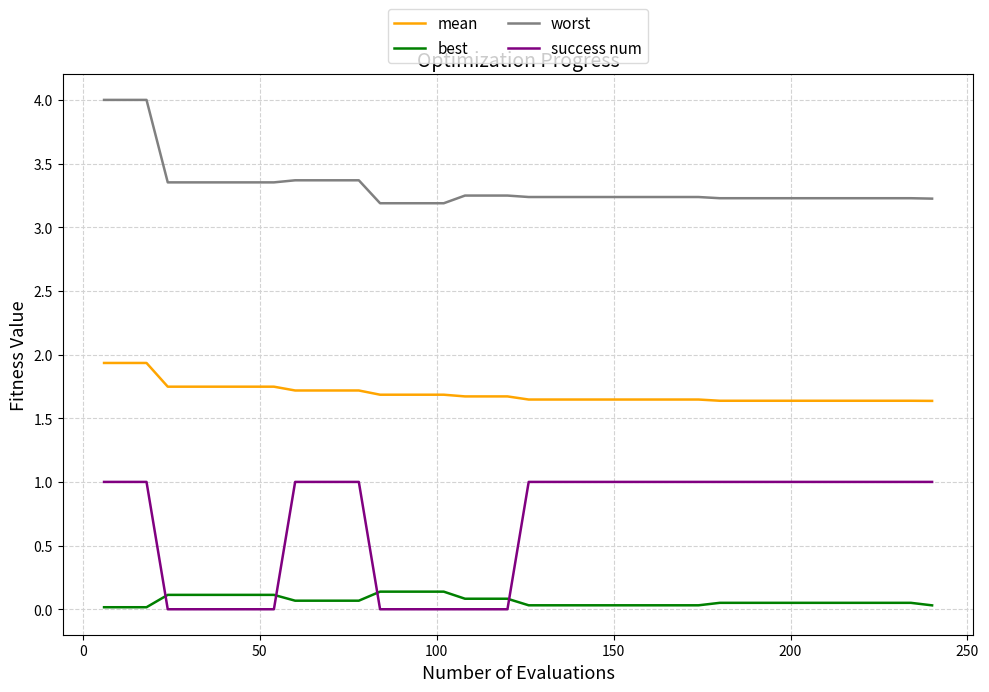

What is the difference between the maximum and minimum values in the worst series?

0.8